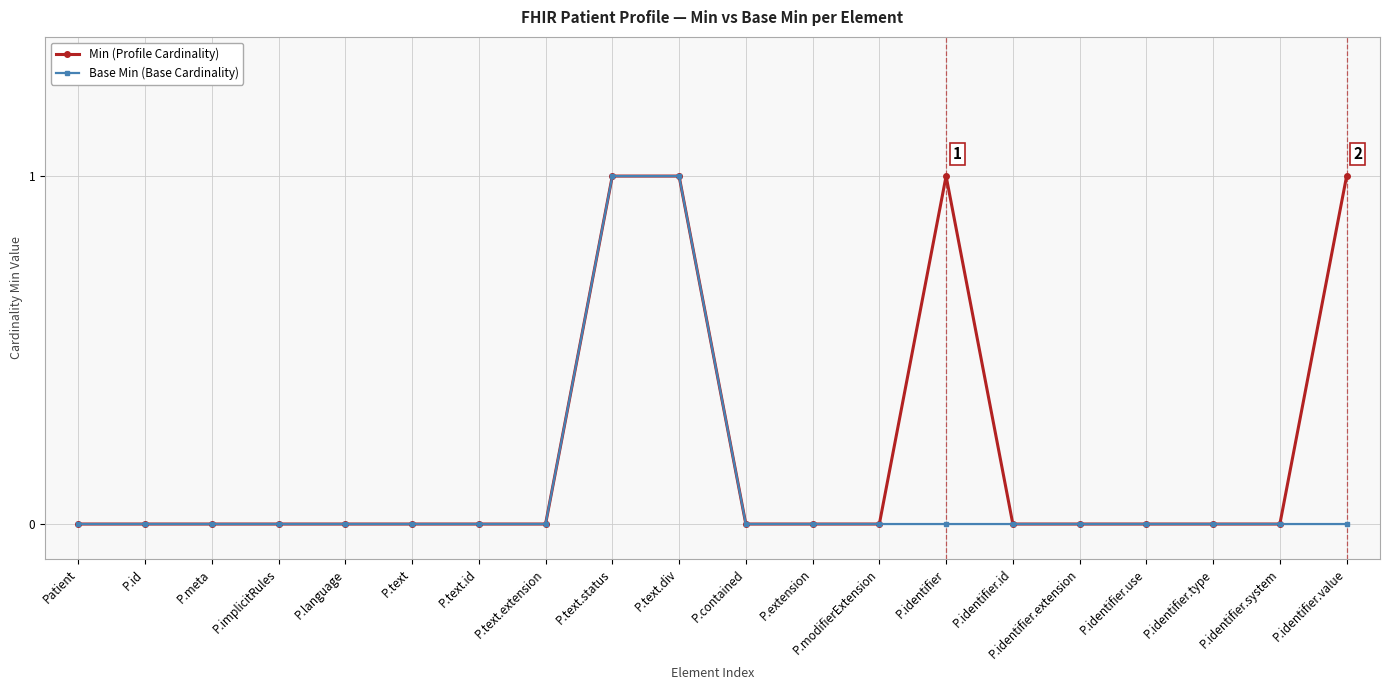

What is the label of the 9th point from the left?

P.text.status